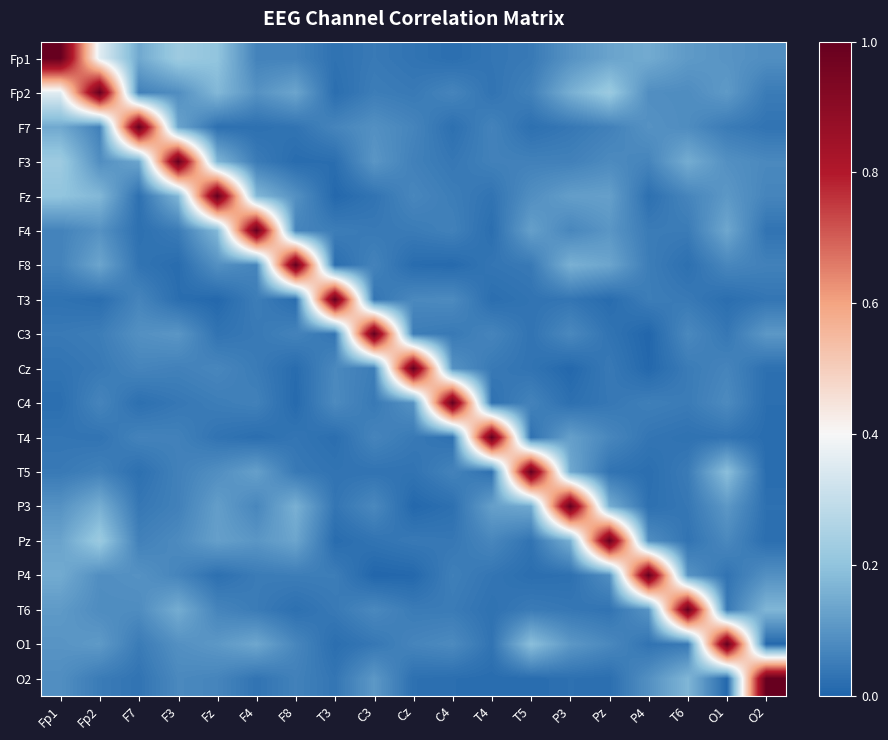

Rank the series by their maximum value, from lowest to highest.

Fp1, Fp2, F7, F3, Fz, F4, F8, T3, C3, Cz, C4, T4, T5, P3, Pz, P4, T6, O1, O2